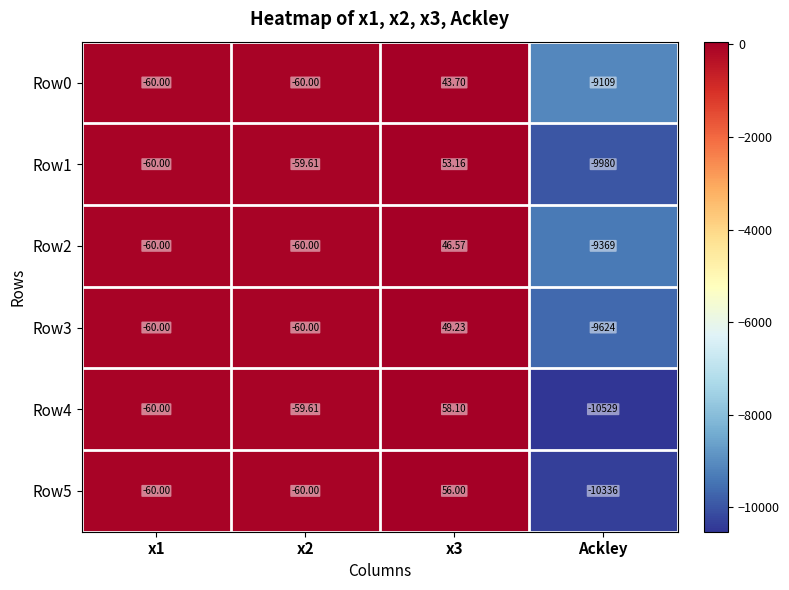

How many data points in Row1 are less than -59?

3